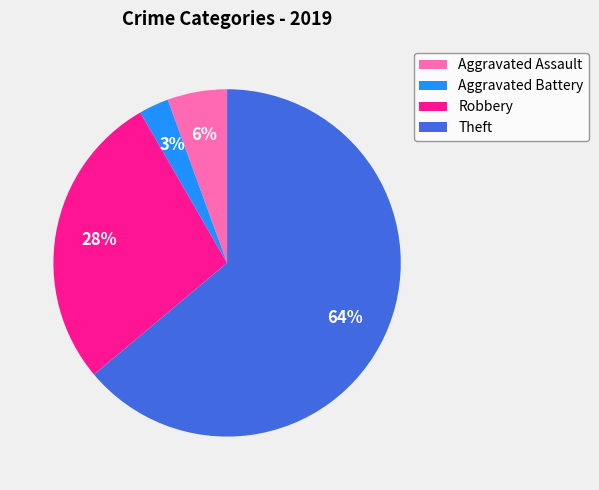

Which has a higher value, Aggravated Battery or Aggravated Assault?

Aggravated Assault